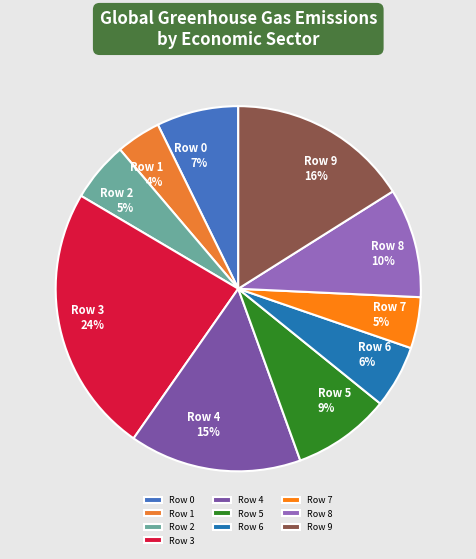

How many slices are in this pie chart?

10